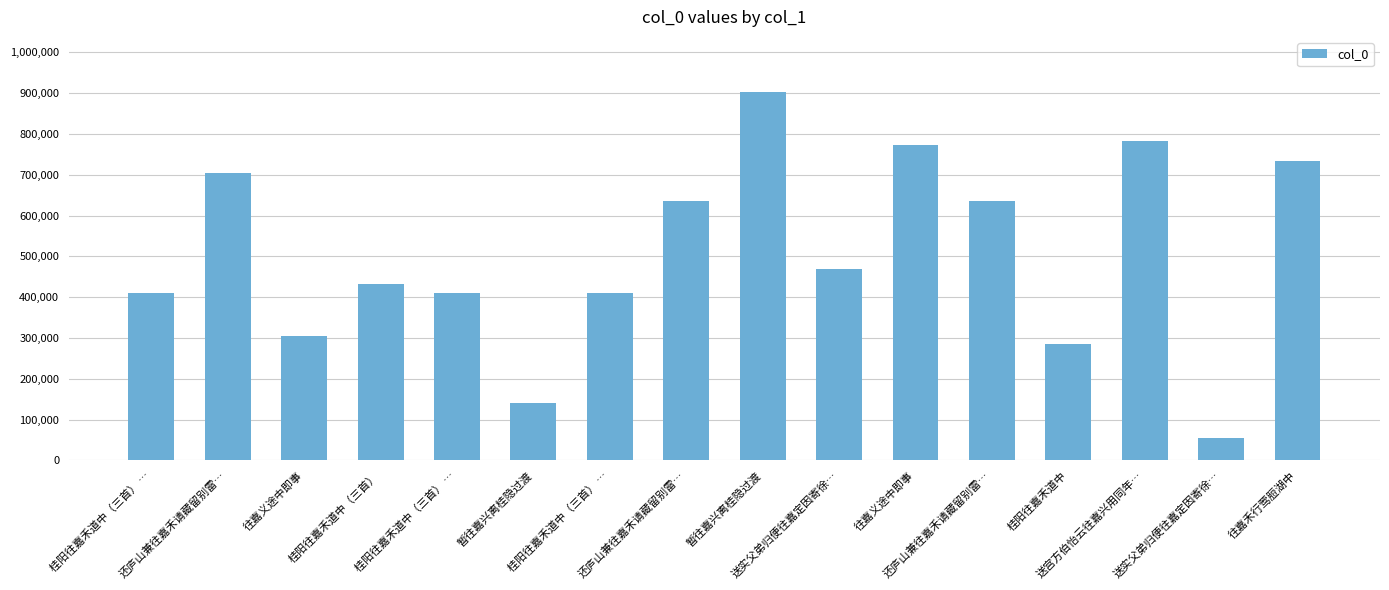

The value at 送实父弟归便往嘉定因寄徐… is 55394. True or false?

True